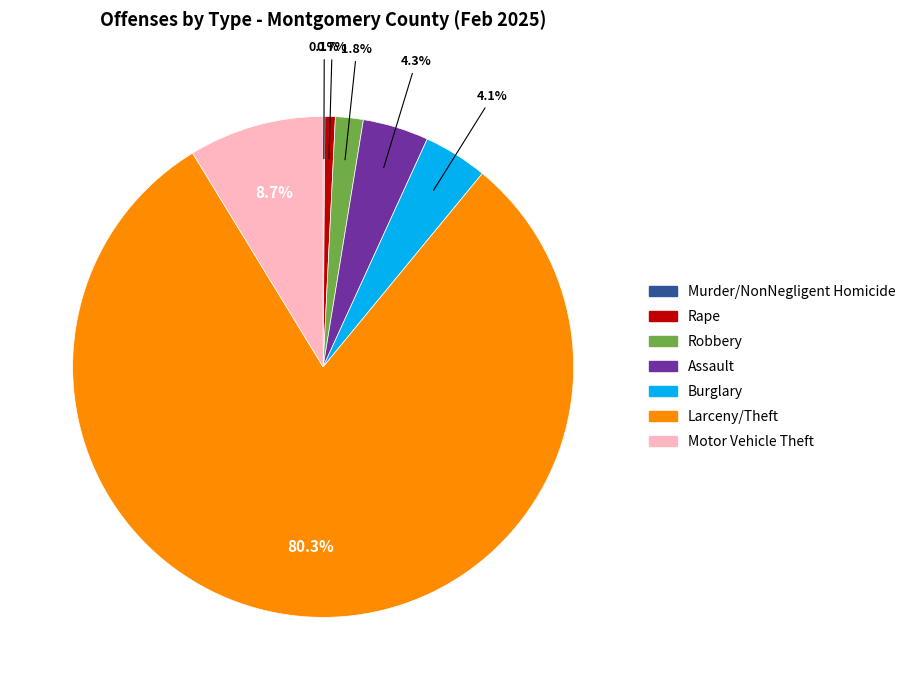

Does Larceny/Theft represent more than half of the total?

Yes